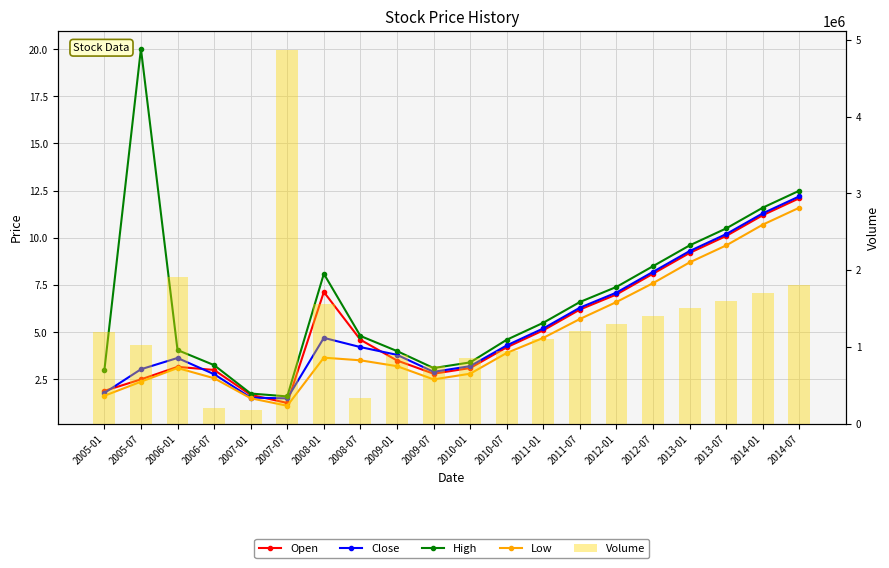

What is the total value across all series at 2008-07?

333087.1